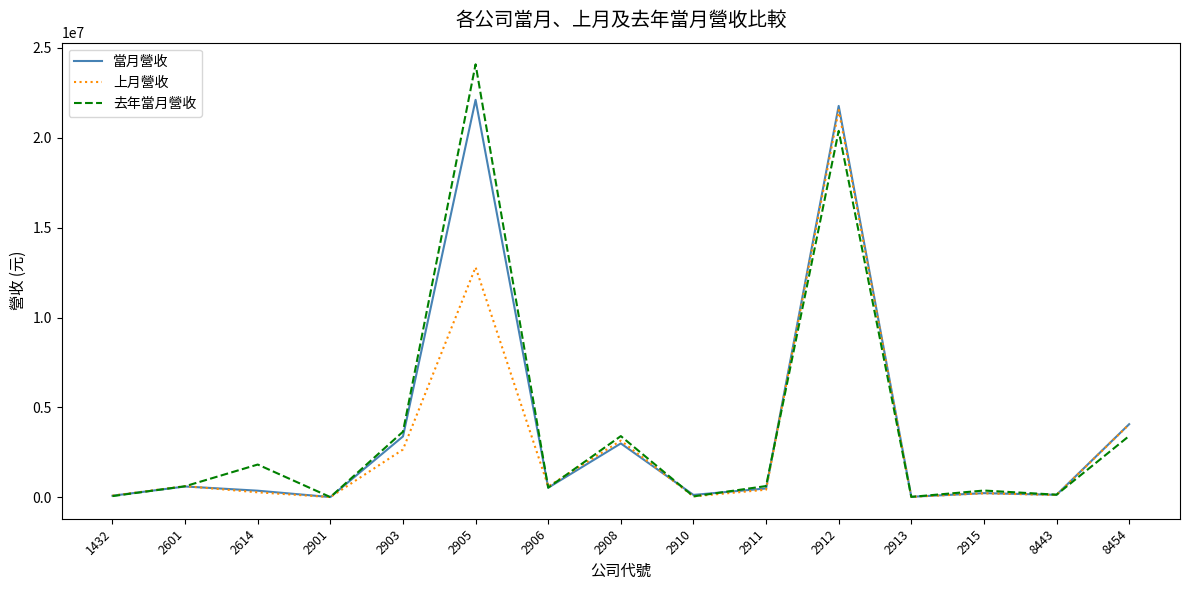

What is the difference between the maximum and minimum values in the 當月營收 series?

22095634